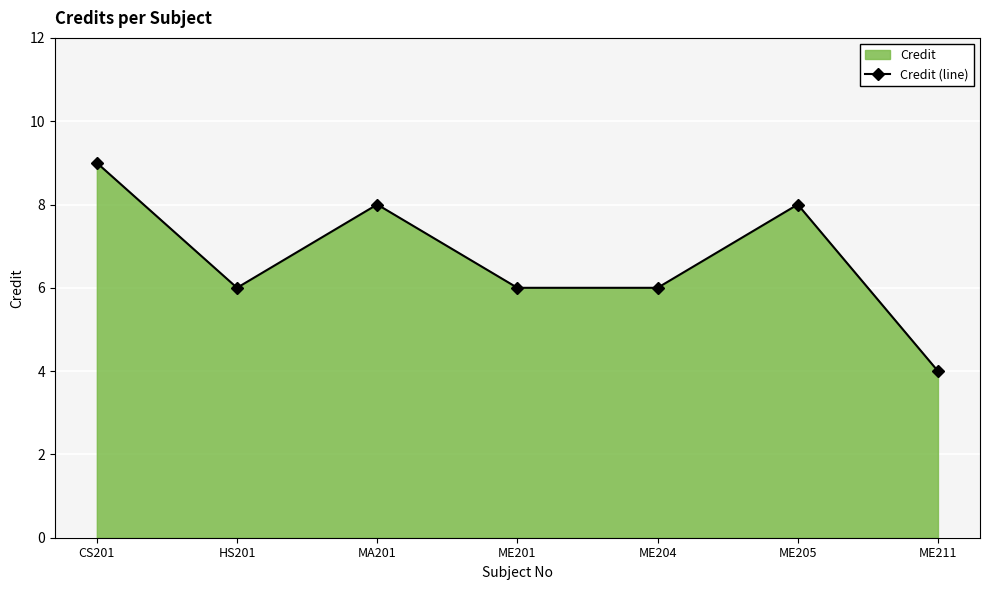

What position from the right is MA201?

5